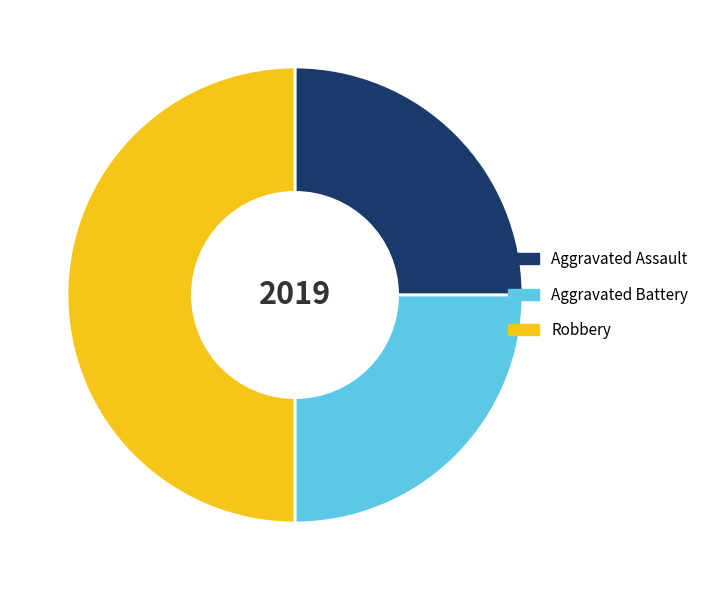

Count the number of slices in the pie.

3